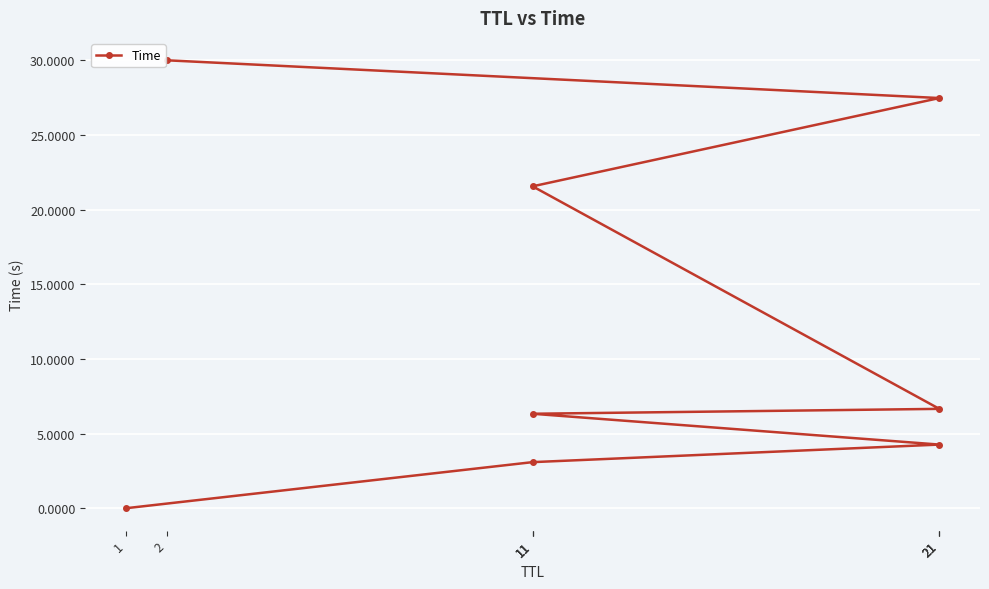

What is the difference between the second highest and second lowest values?

24.4